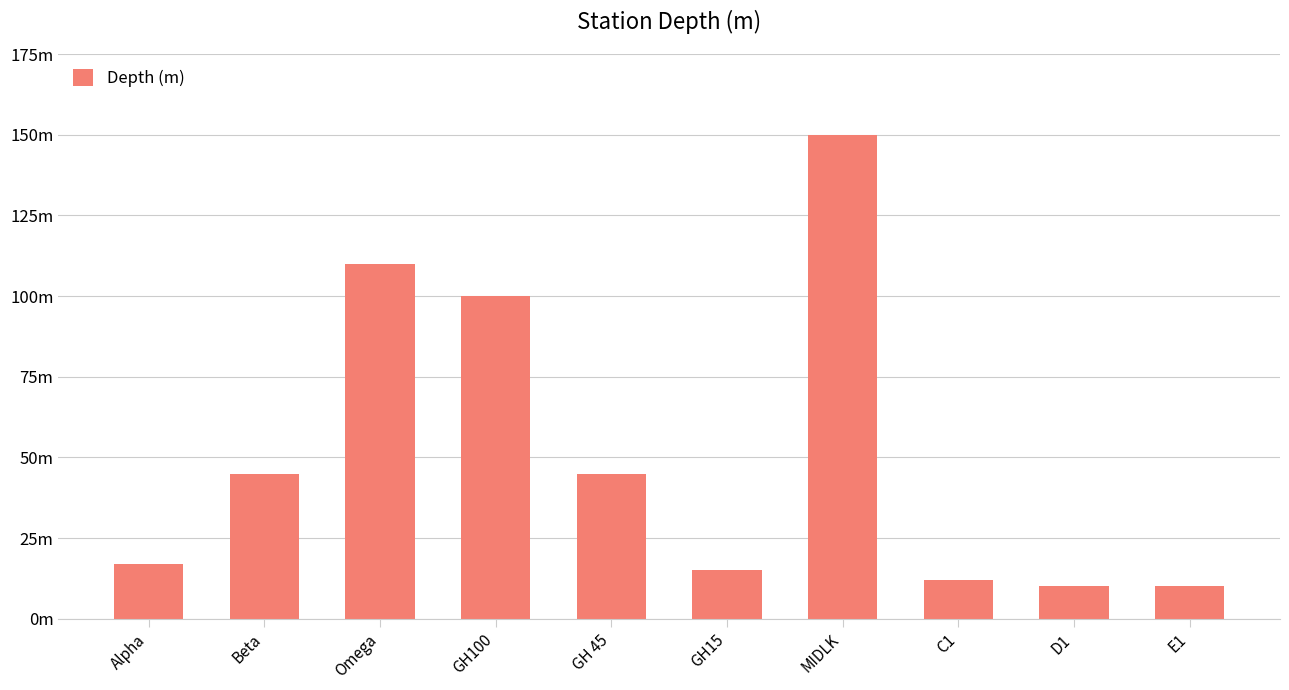

List the labels in order of value, smallest first.

D1, E1, C1, GH15, Alpha, Beta, GH 45, GH100, Omega, MIDLK